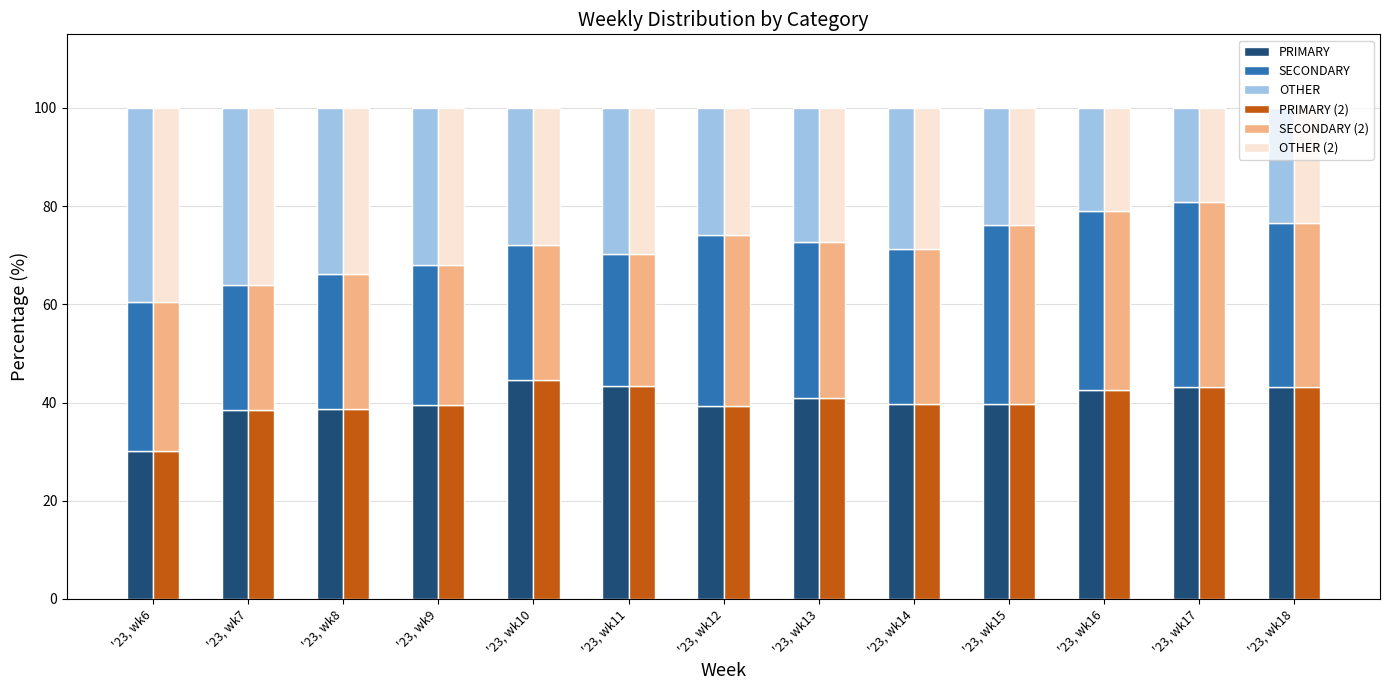

How many series are shown in this chart?

6